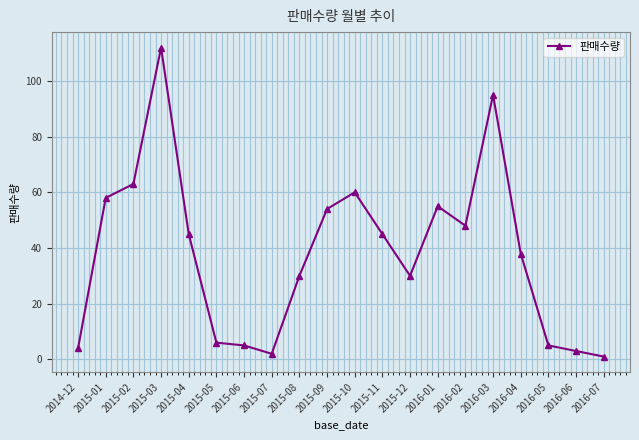

What is the value of the 1st point from the left?

4